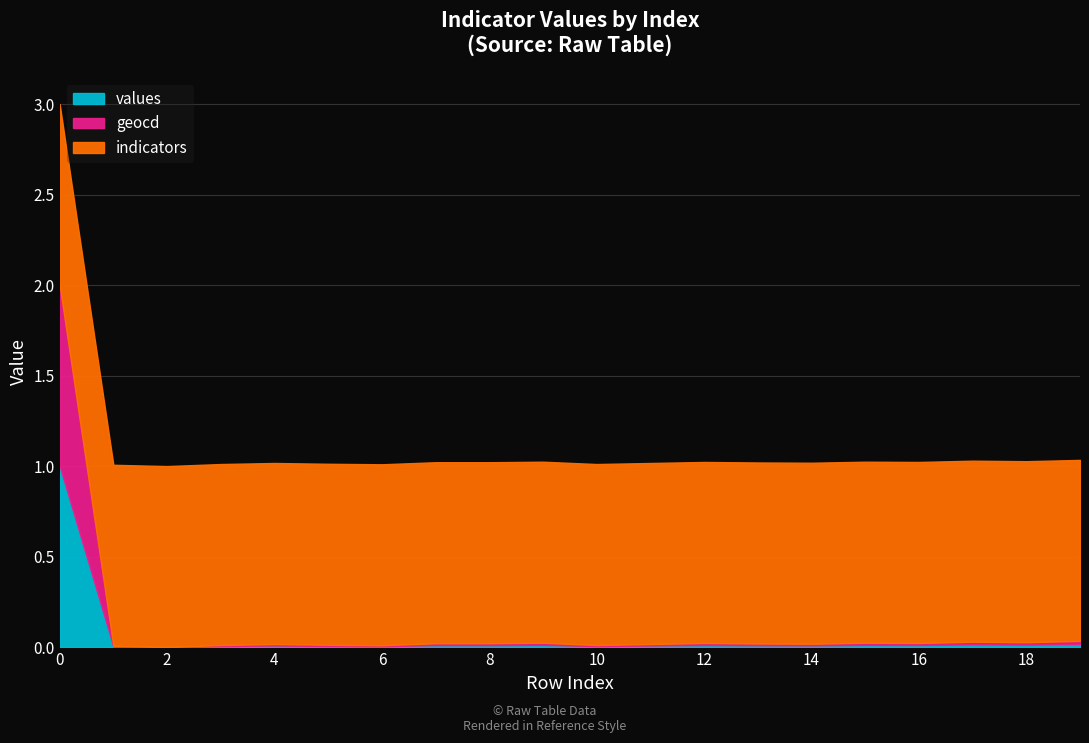

The value of values at 12 is 0.0. True or false?

True